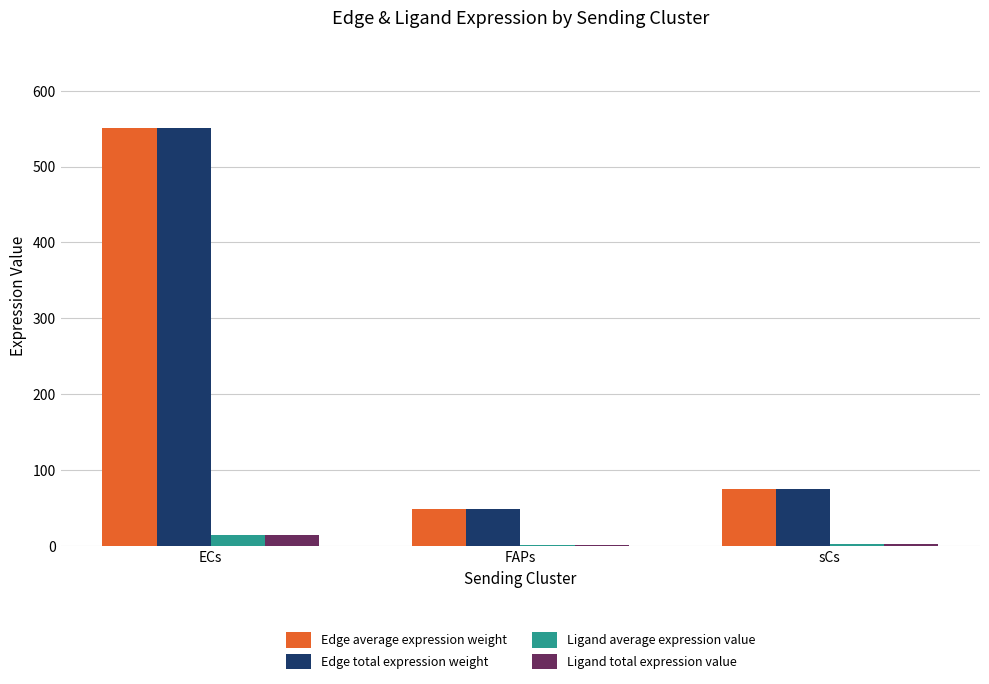

Where is Edge total expression weight nearest to the value 299?

sCs